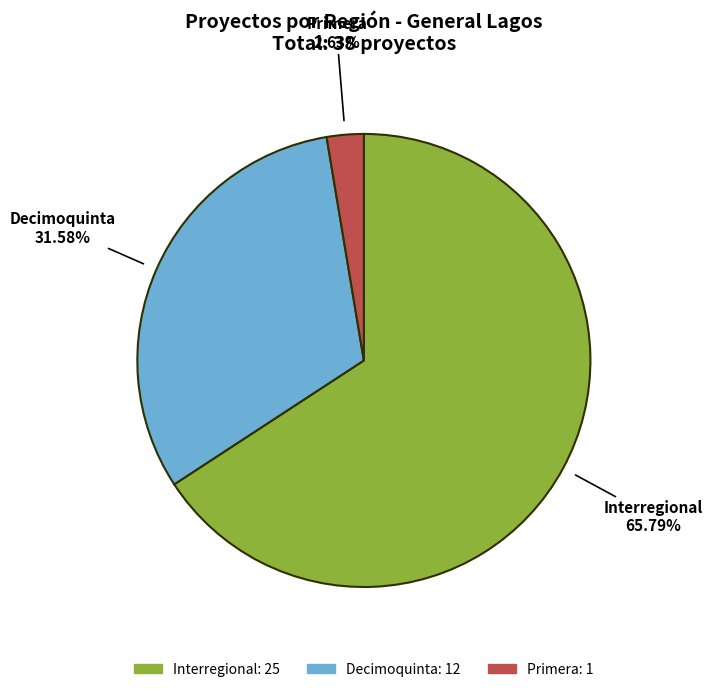

Combined, do Interregional and Primera account for over 50%?

Yes